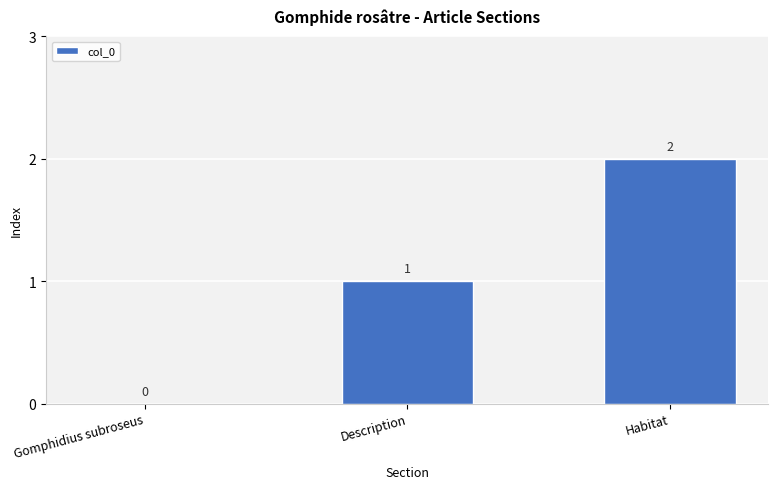

What is the change in value from Gomphidius subroseus to Description?

+1